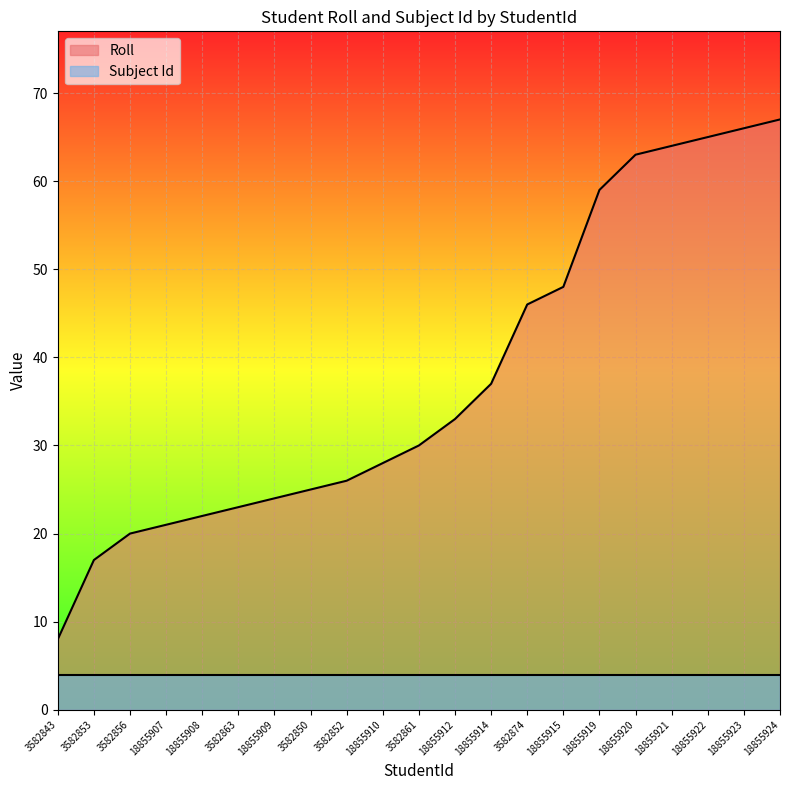

Reading left to right, extract all data points from this chart.

8	17	20	21	22	23	24	25	26	28	30	33	37	46	48	59	63	64	65	66	67